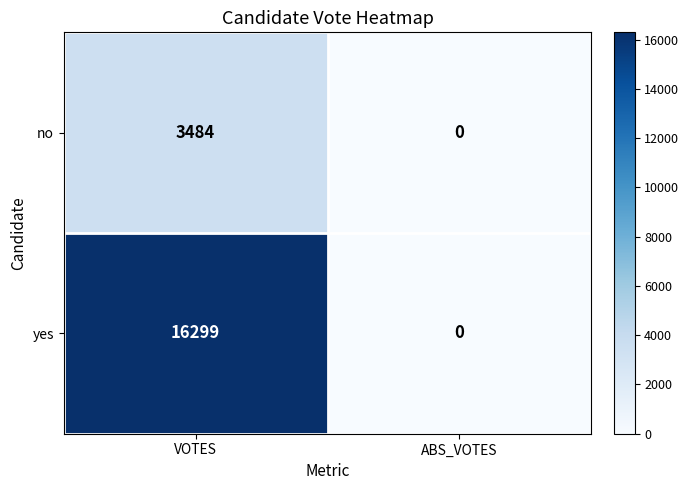

At which label is yes closest to 8149?

ABS_VOTES